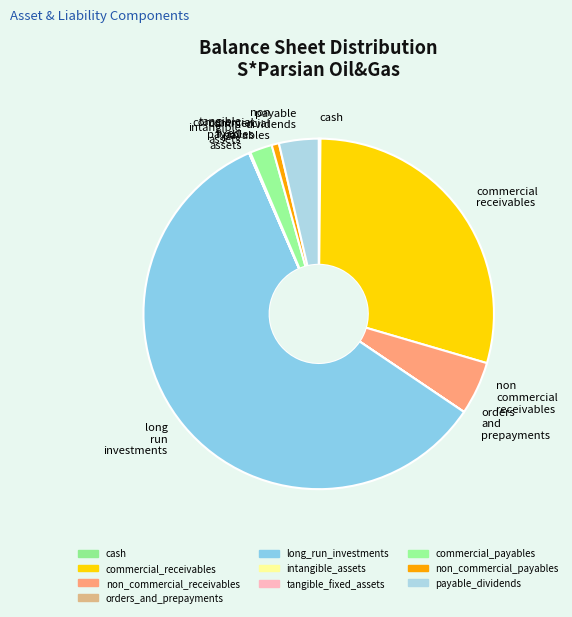

What is the largest slice in the pie chart?

long run investments